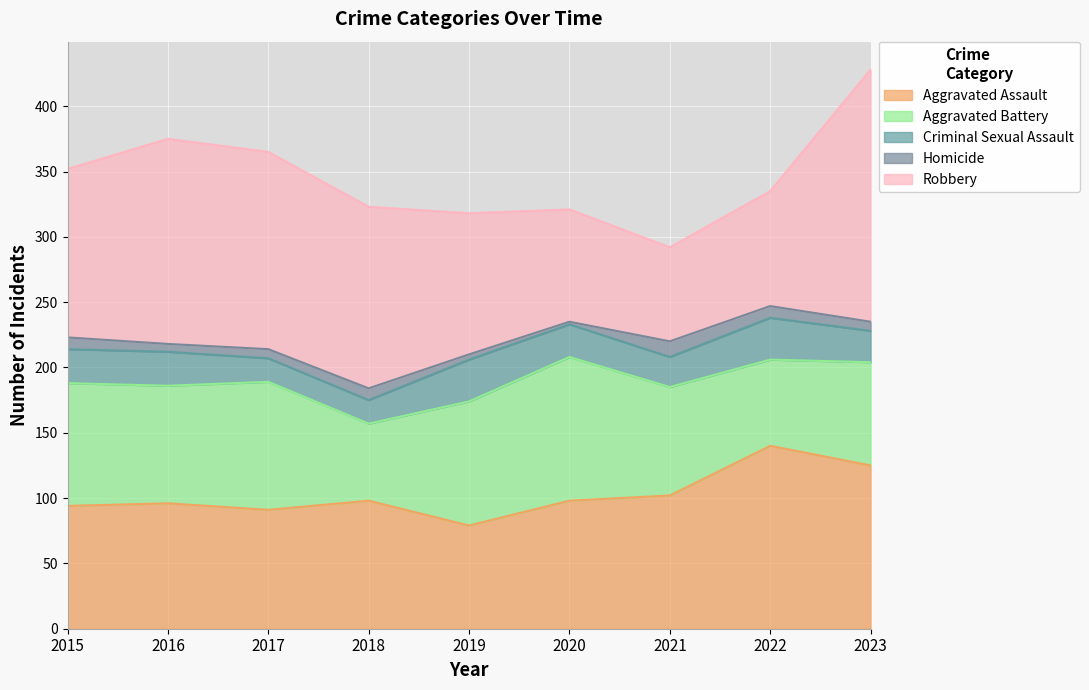

What is the sum of all Homicide values?

65